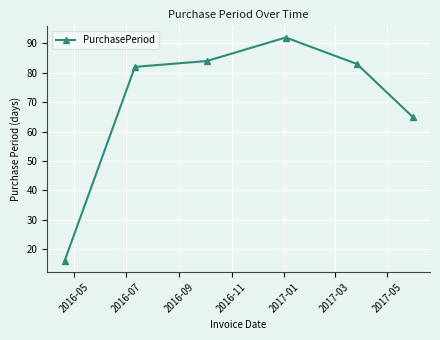

What is the difference between the second highest and second lowest values?

19